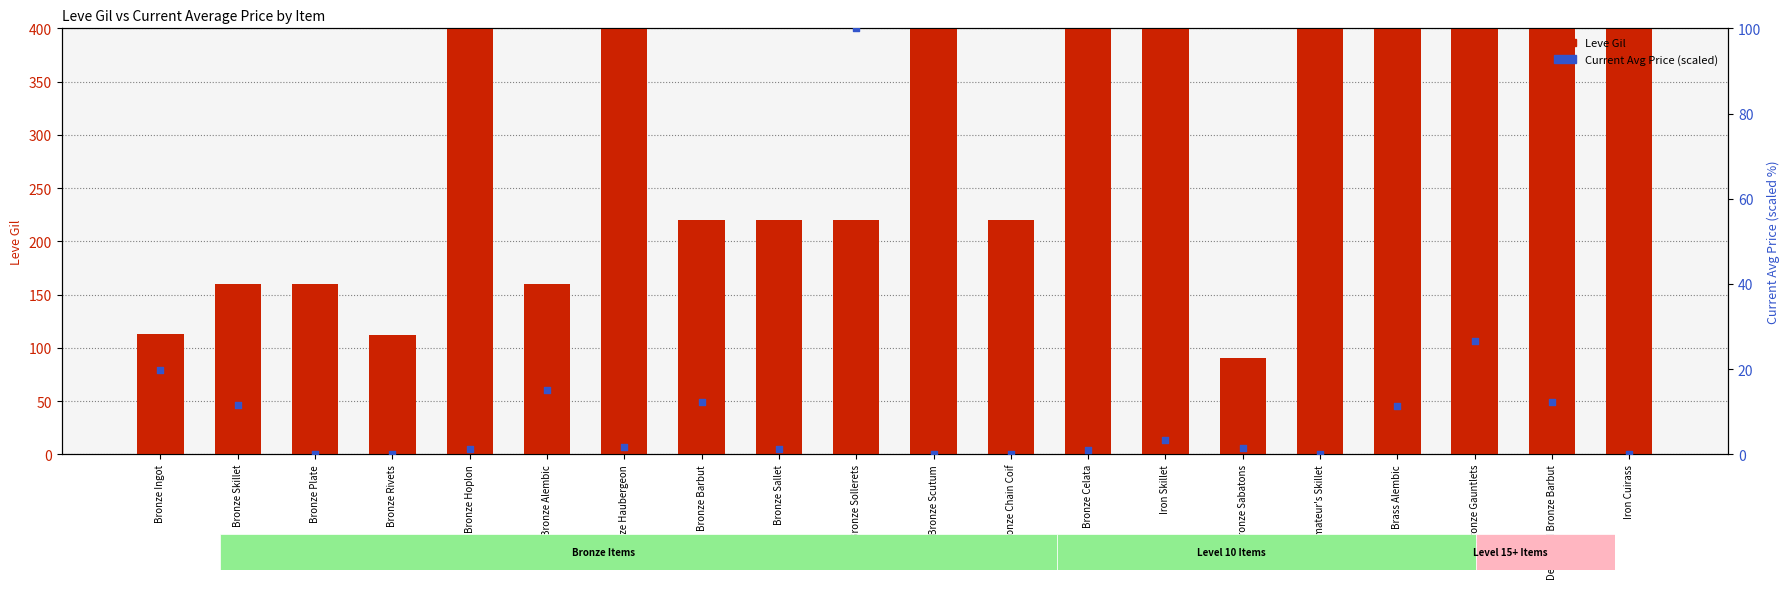

At which category is the sum across all series the highest?

Bronze Gauntlets